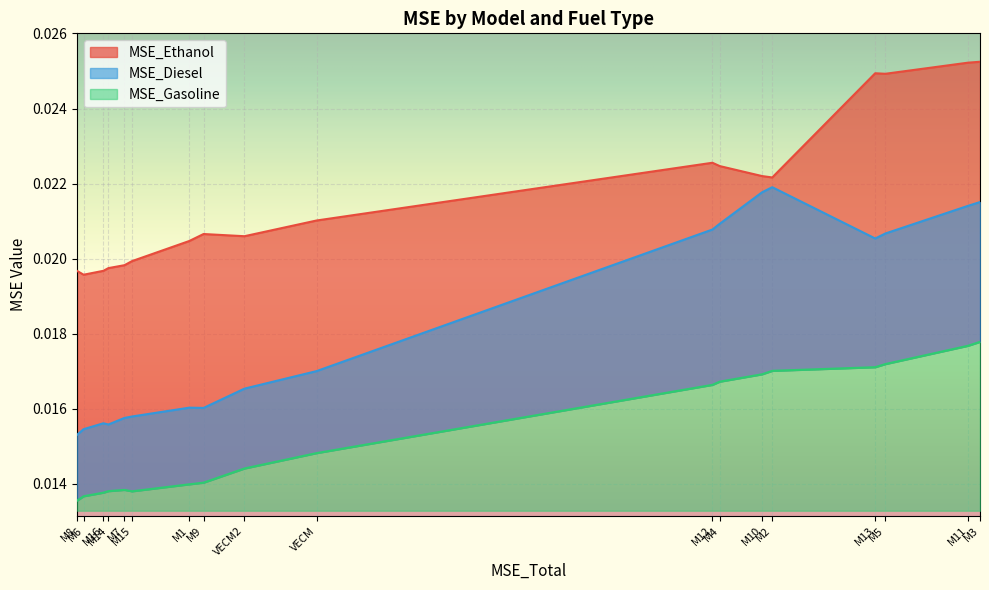

How many lines are shown in the chart?

3